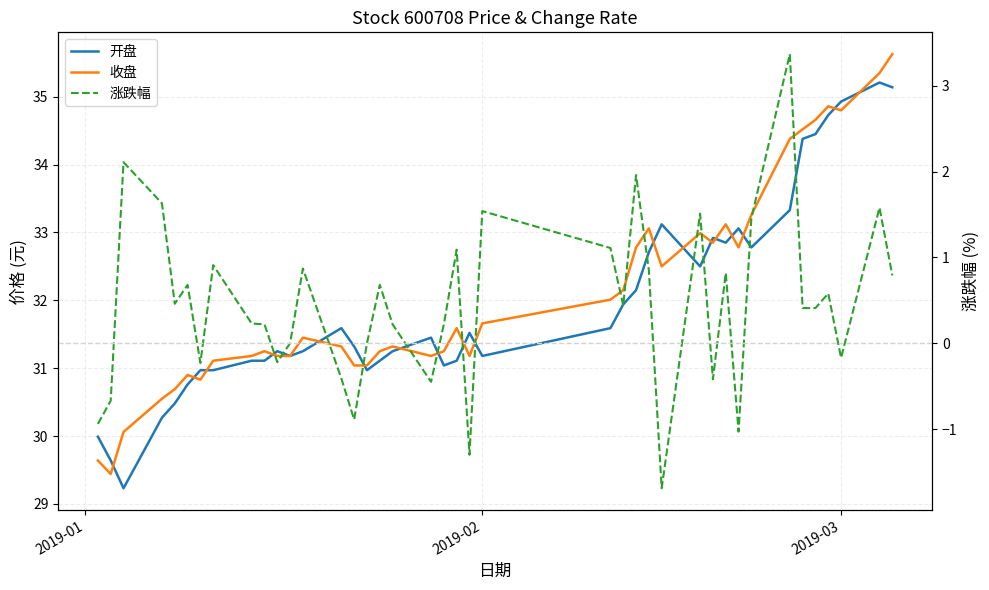

Does the chart display data point markers on the line(s)?

No